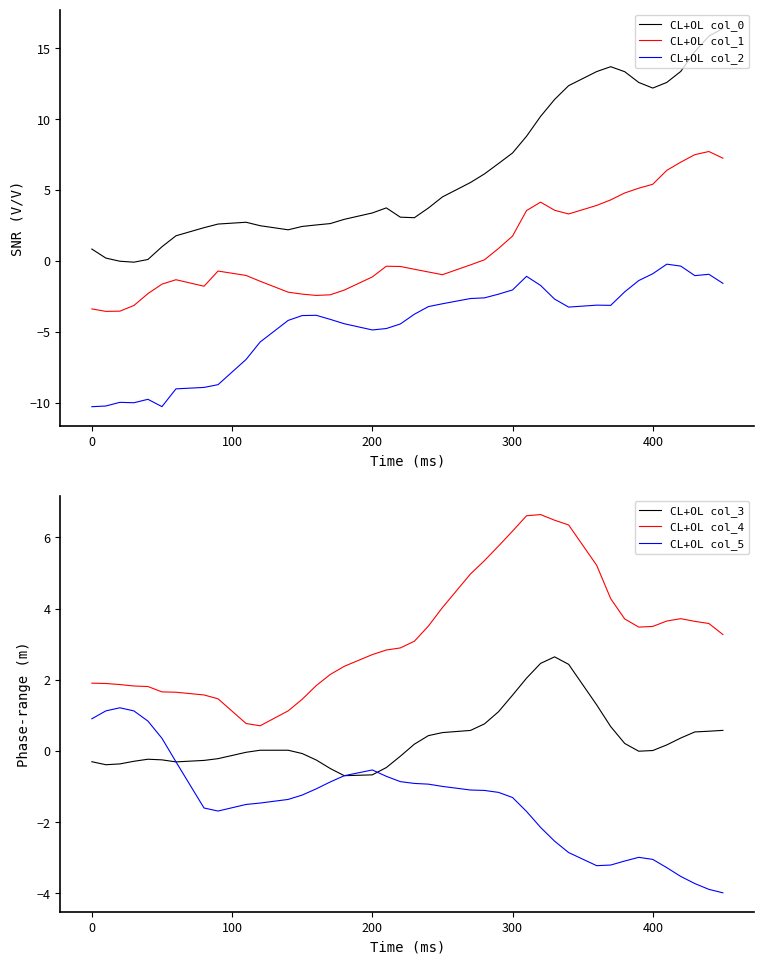

What is the sum of all CL+OL col_4 values?

131.5